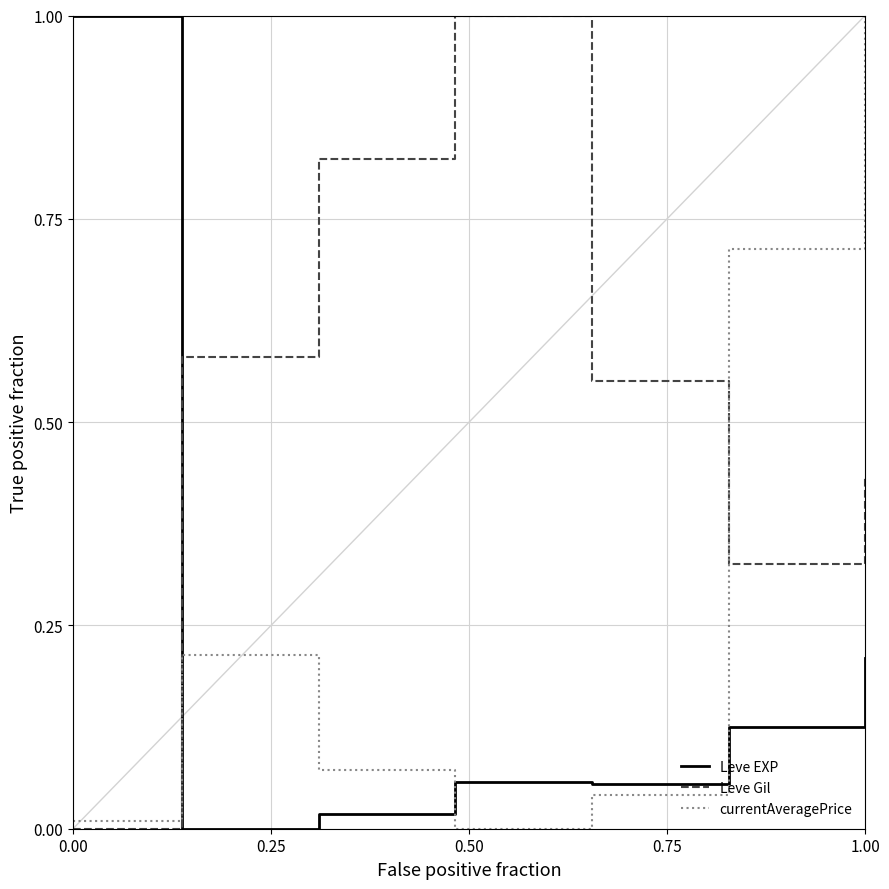

How many intersections are there between currentAveragePrice and Leve EXP?

3